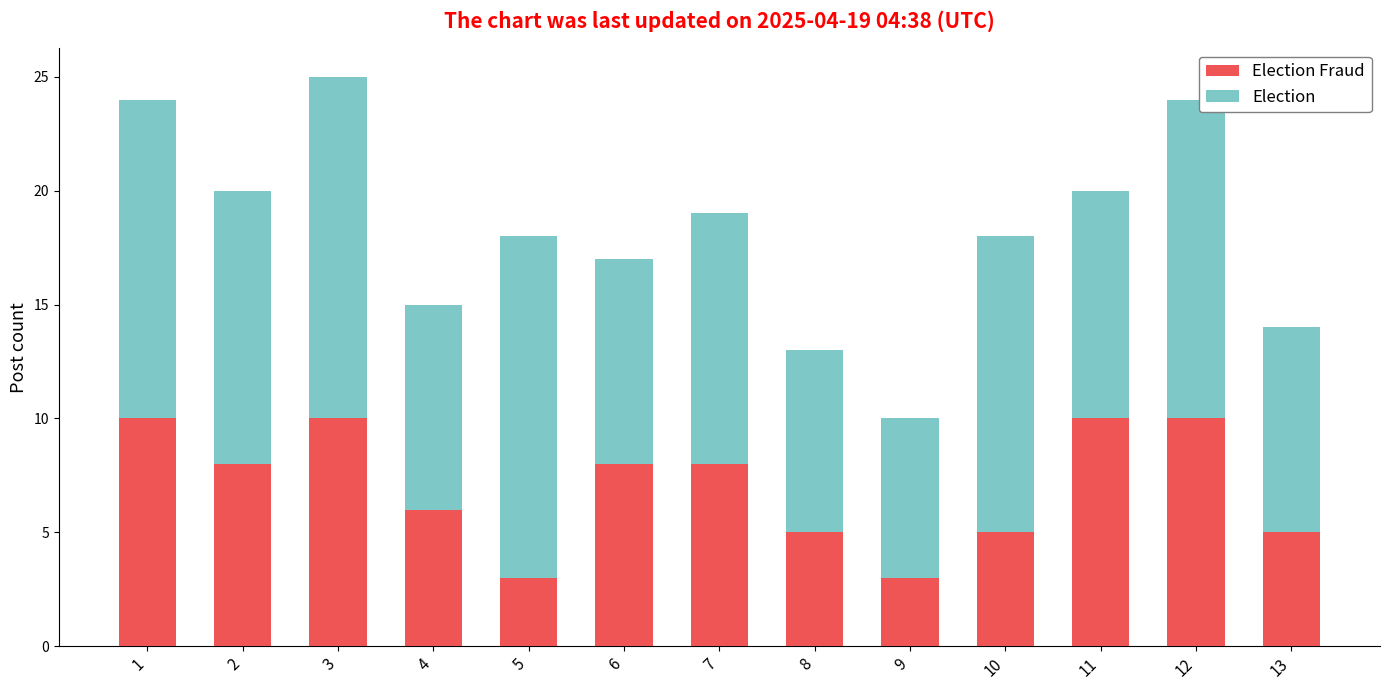

How many categories are shown in the chart?

13